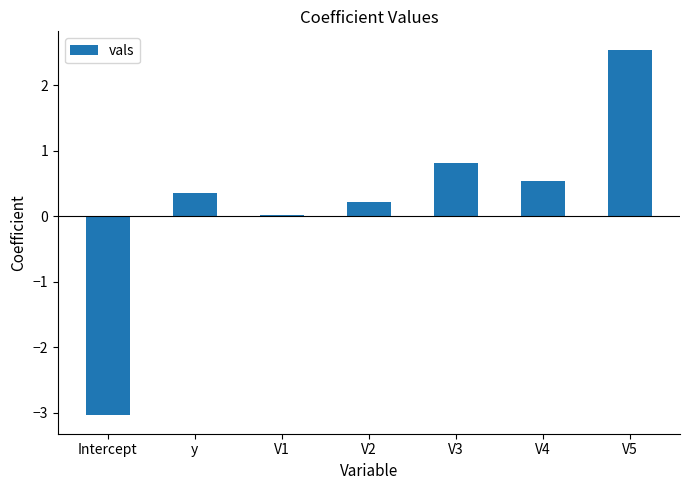

How many categories are shown in the chart?

7